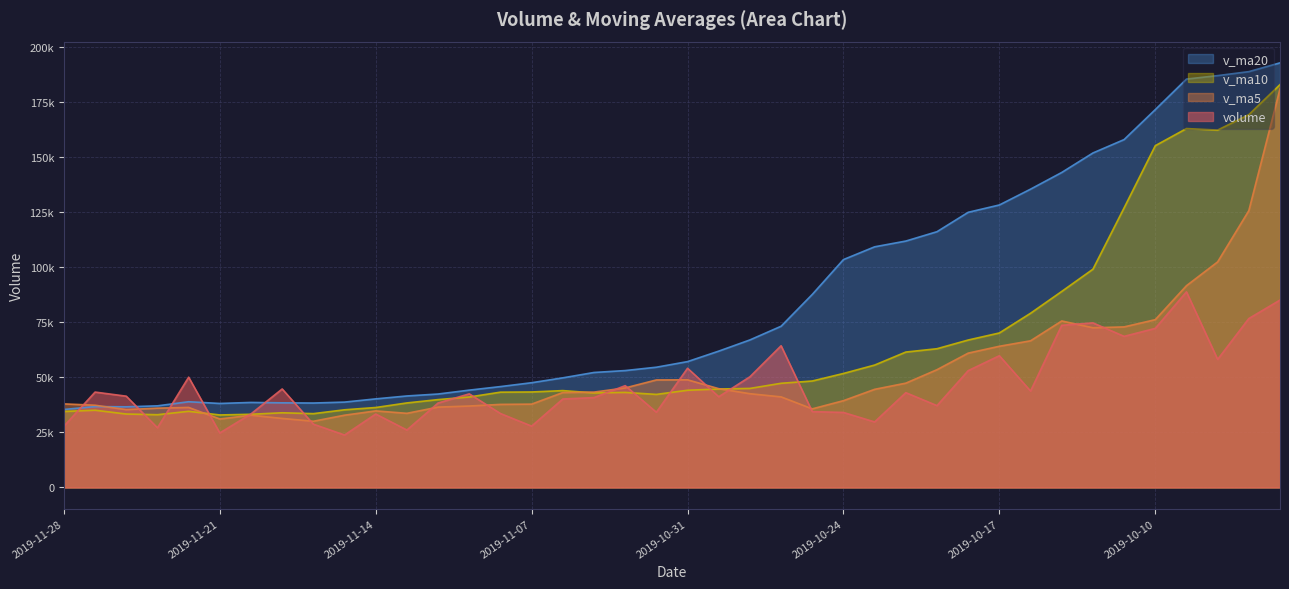

Which has a higher value, 2019-11-07 or 2019-10-22?

2019-10-22